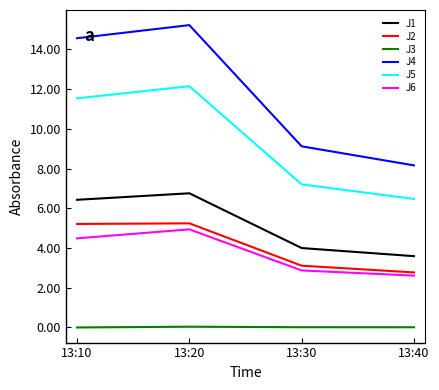

What is the difference between the J5 values at 13:30 and 13:40?

0.7